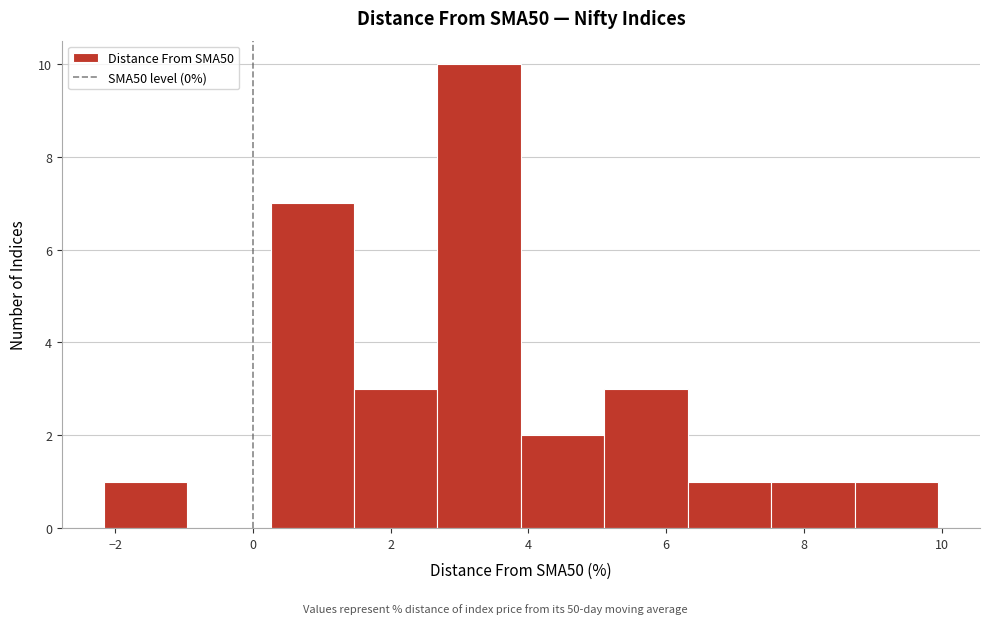

Over which range of the x-axis is the bar tallest?

2.6 to 3.8